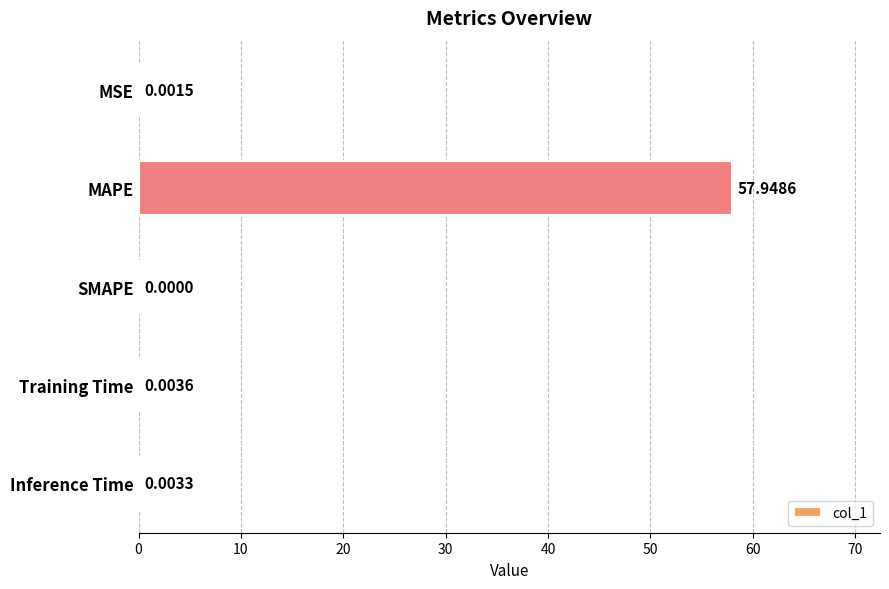

Are the bars horizontal?

Yes